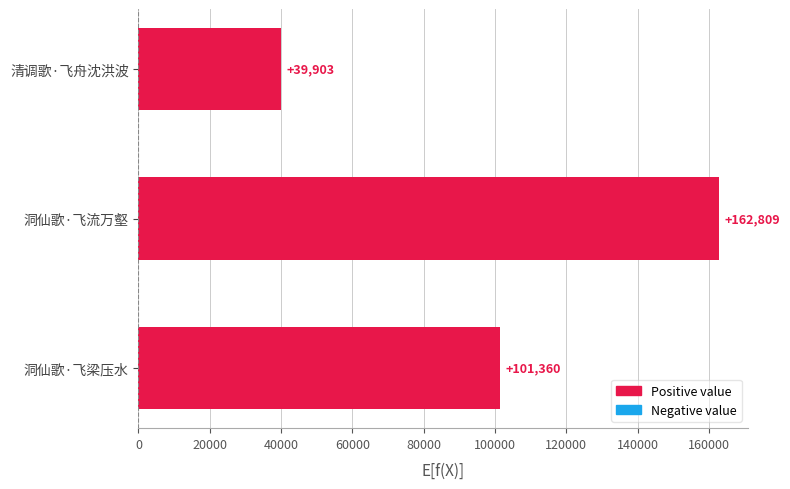

Count the number of data series in this chart.

1